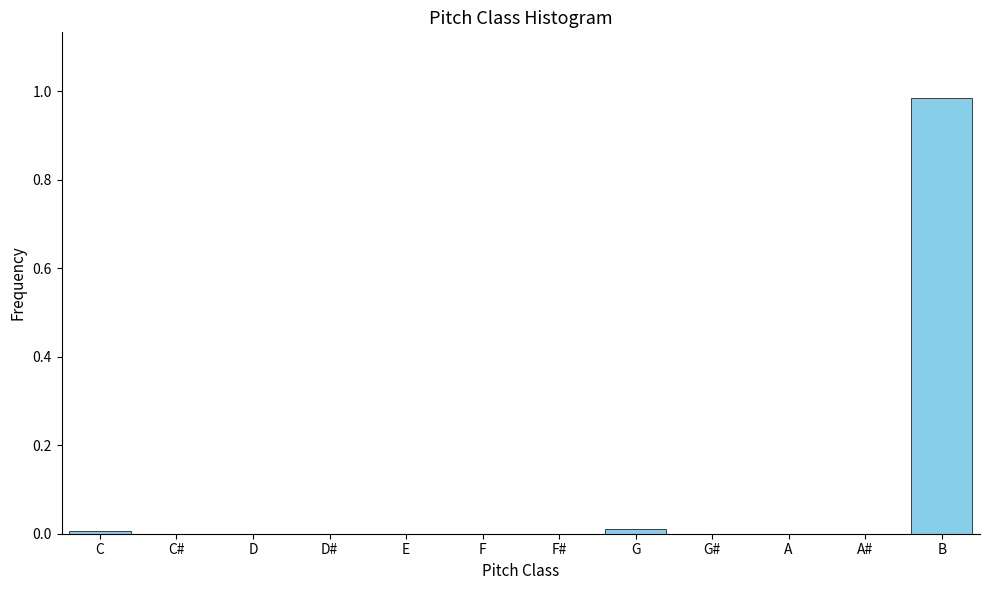

True or false: the data shows 0.0 at F.

True